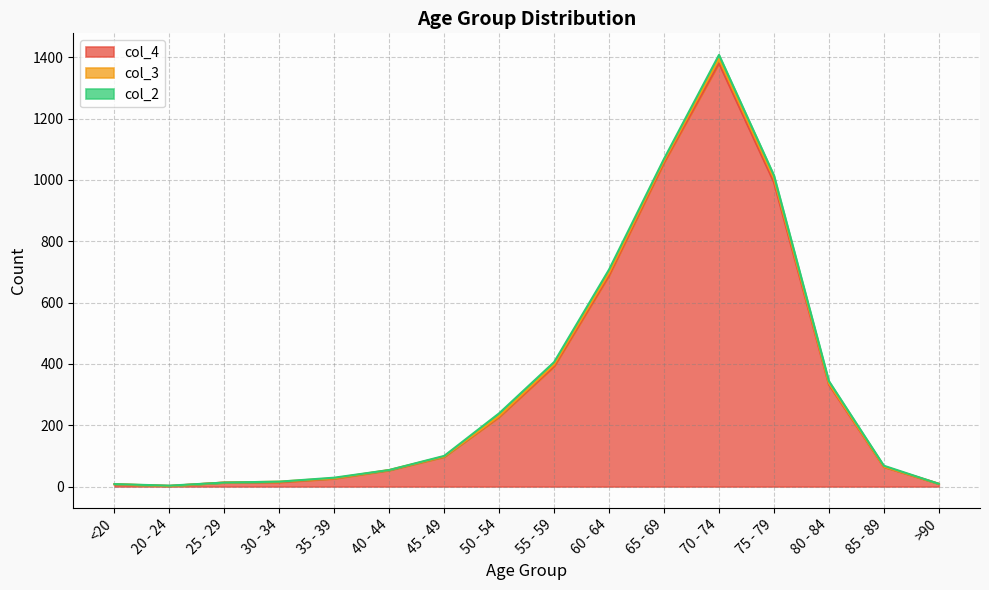

How many lines are shown in the chart?

3